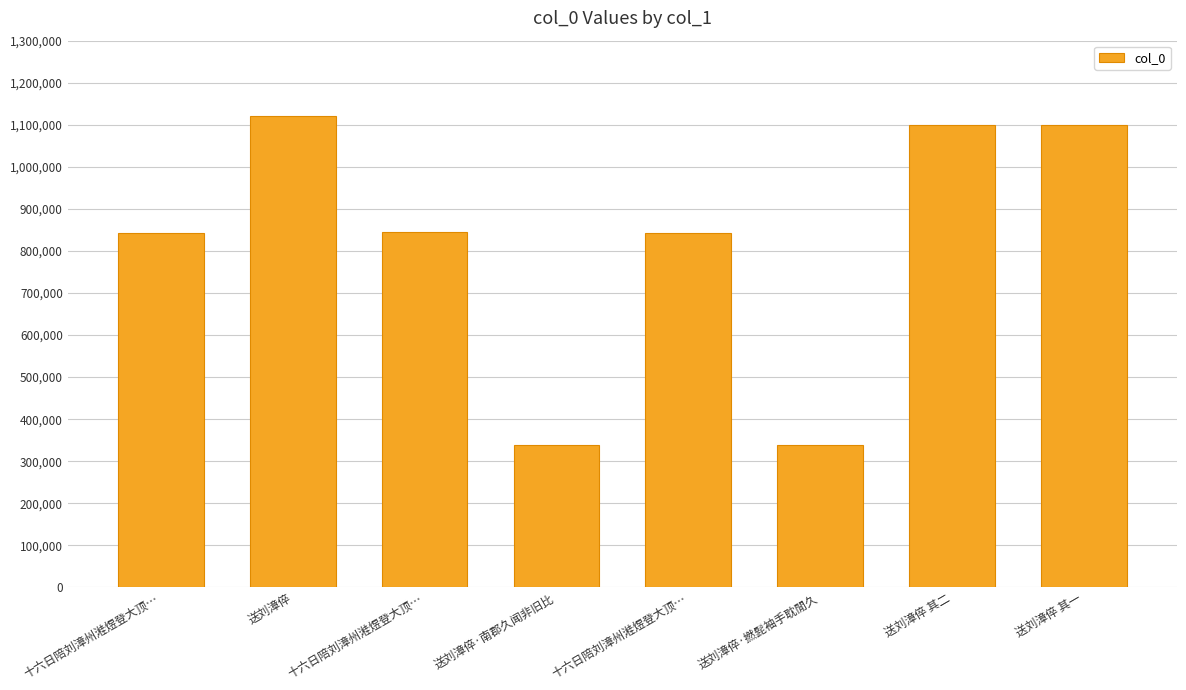

How many series are shown in this chart?

1